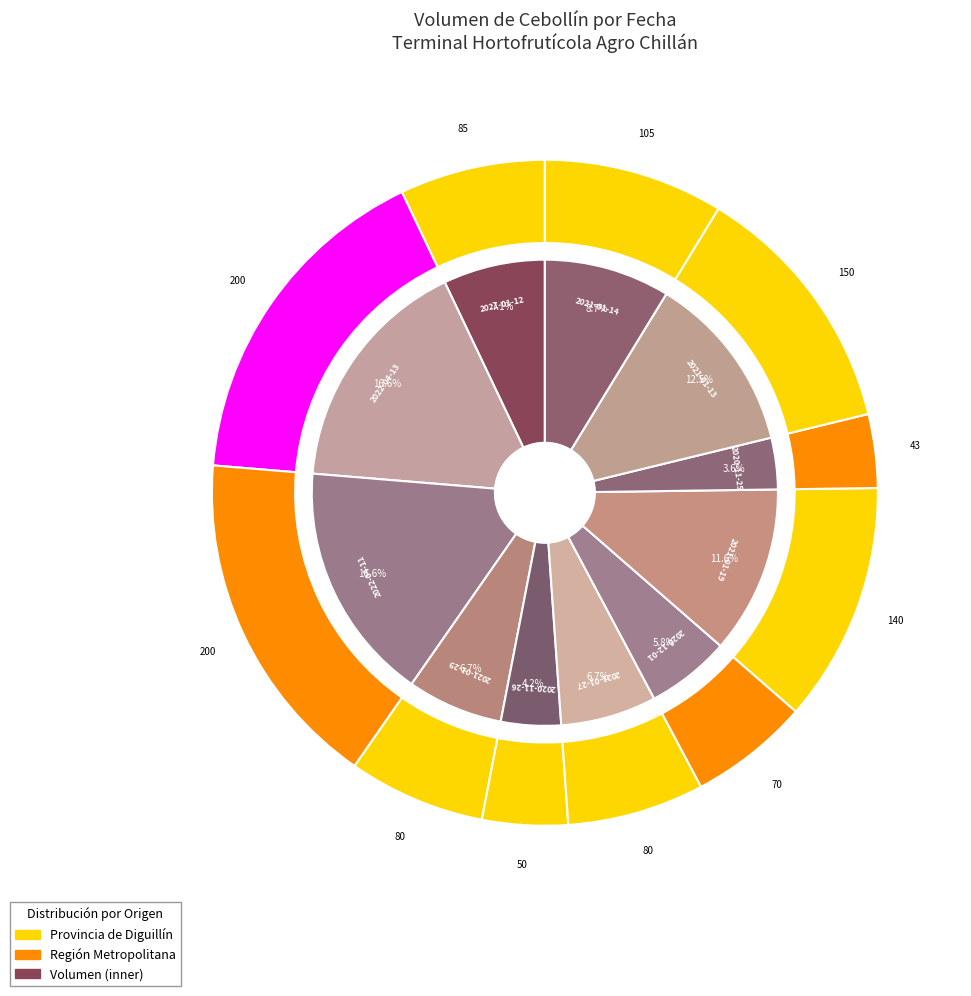

Approximately how many times larger is the value at 2020-12-01 compared to 2021-01-29?

0.9